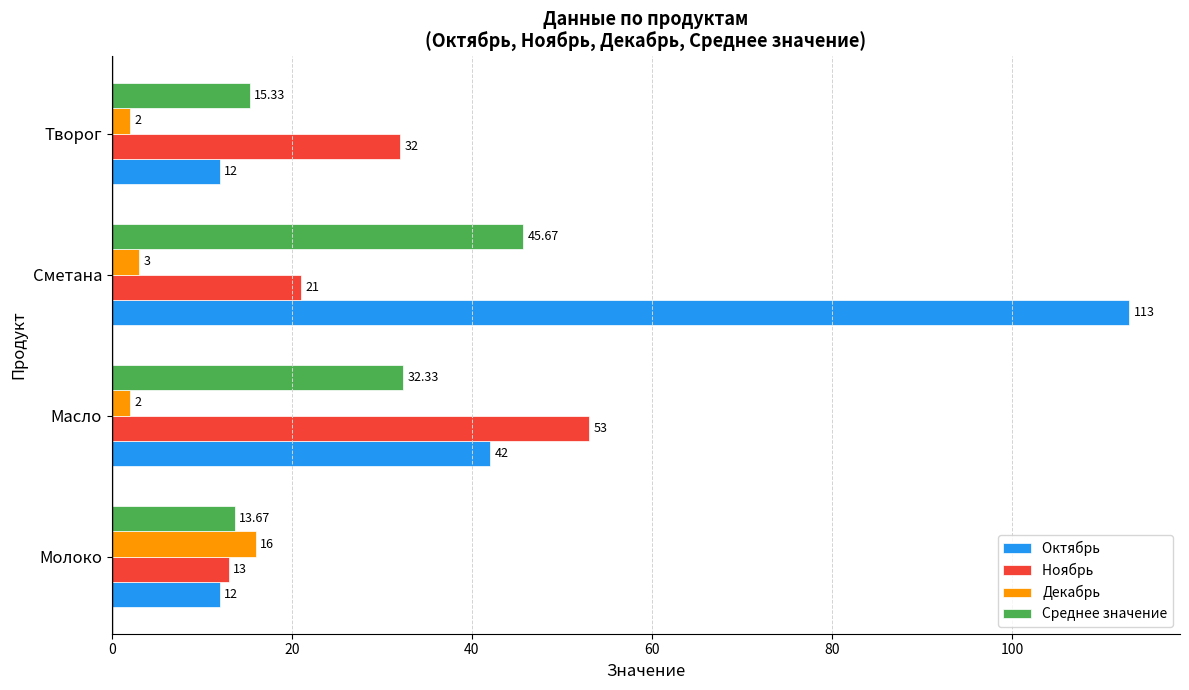

How many series are shown in this chart?

4